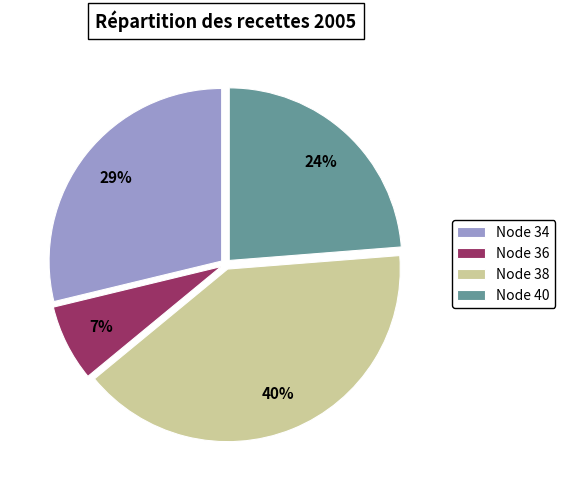

Is there a majority slice in this chart?

No